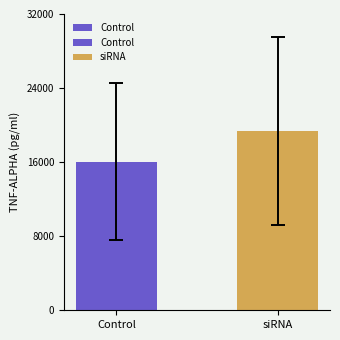

What is the label of the 1st bar from the left?

Control